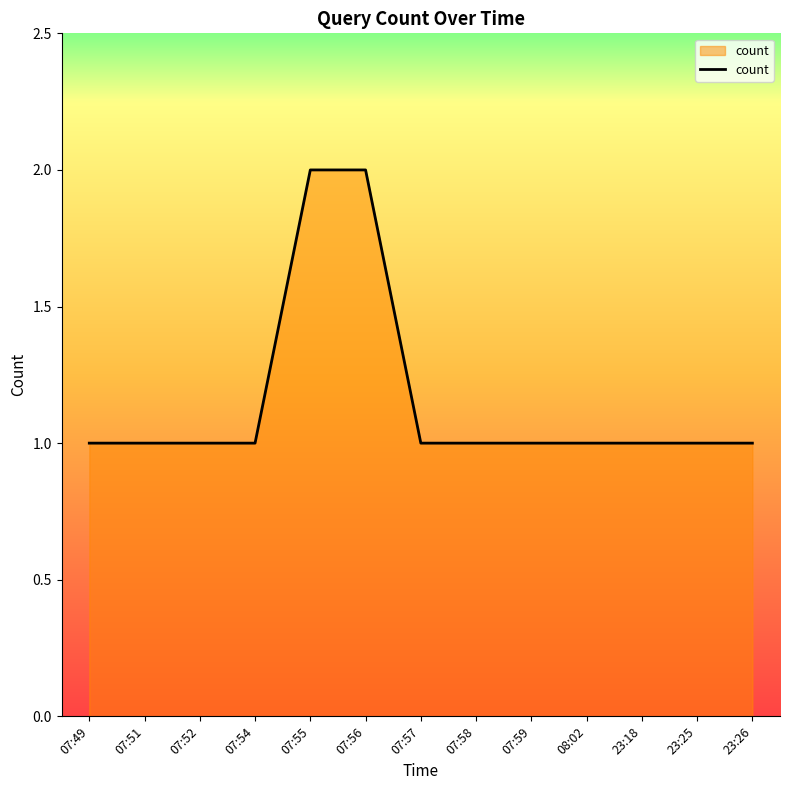

What is the ratio of the value at 08:02 to the value at 07:57?

1.0